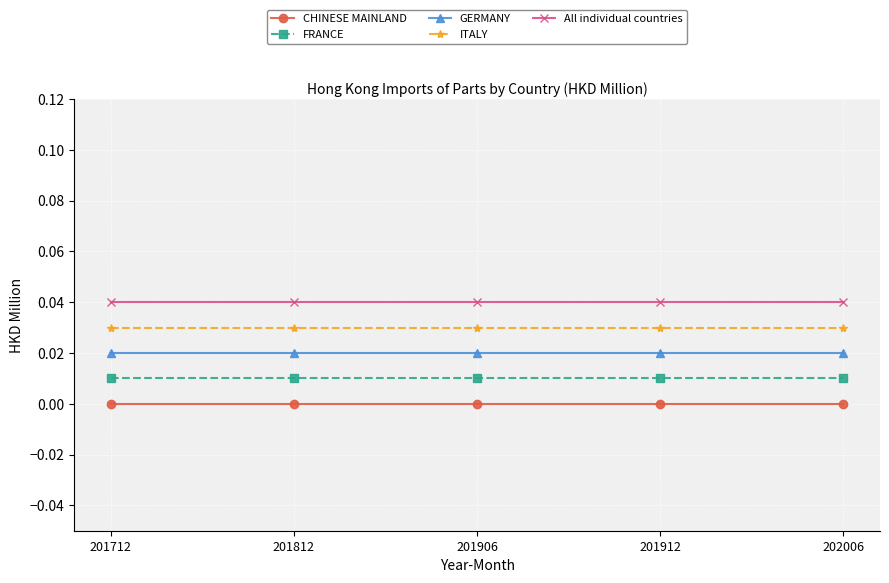

The value of GERMANY at 201812 is 0.0. True or false?

True